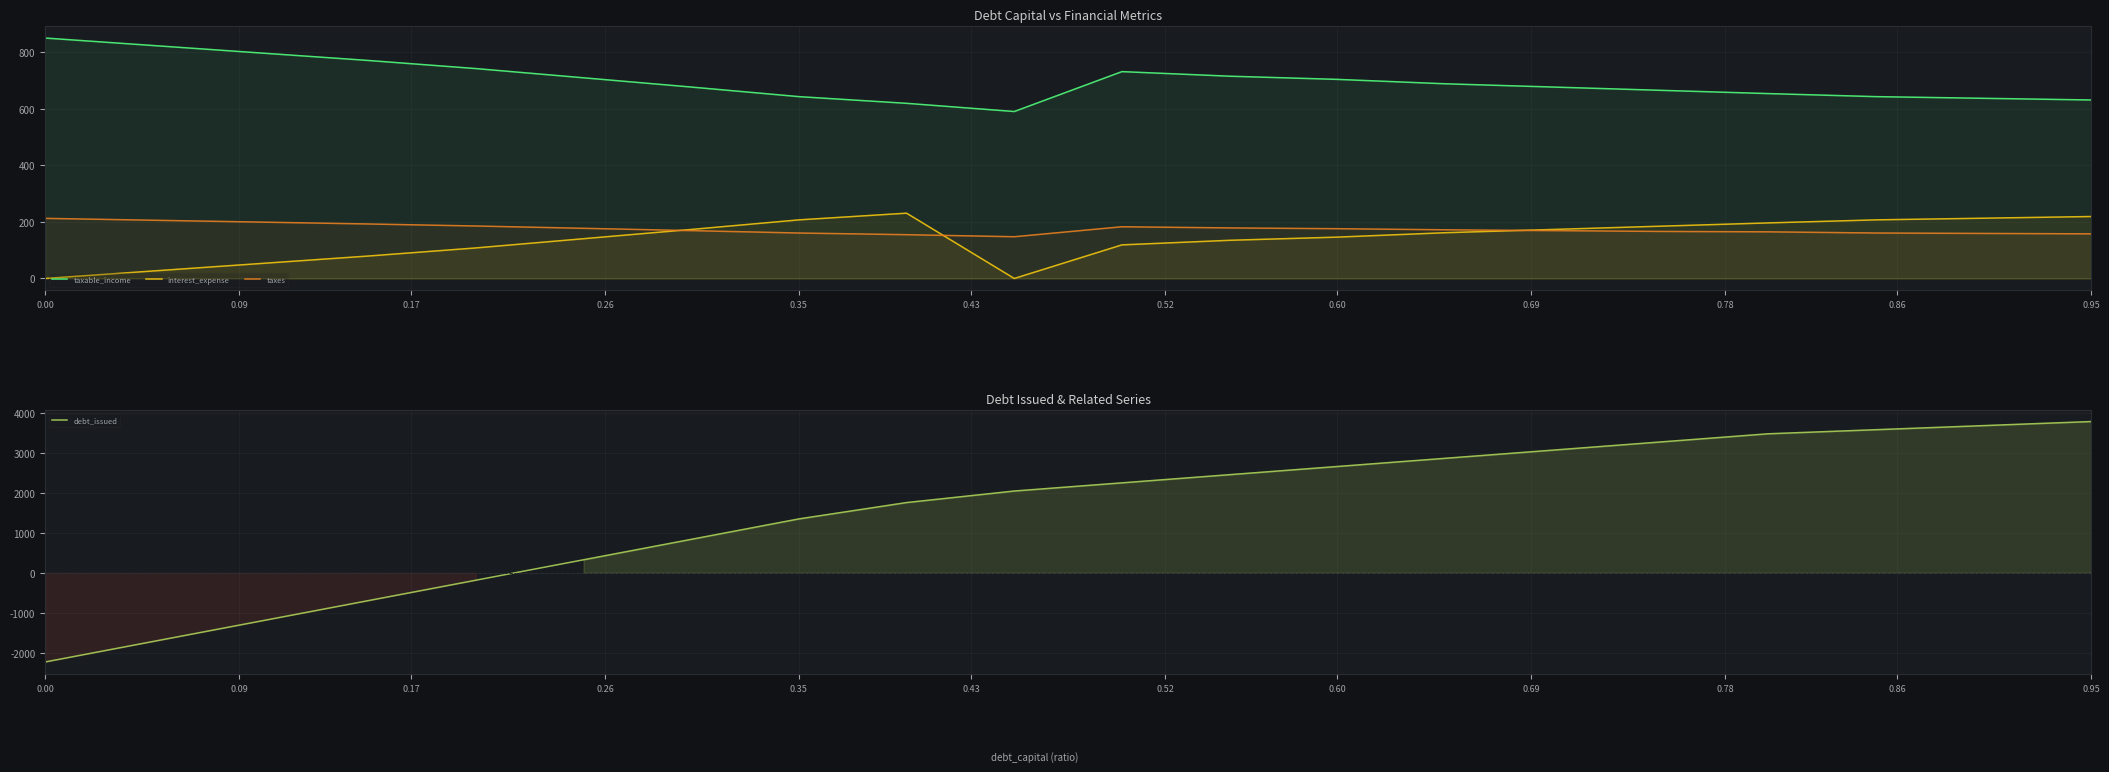

After their last crossing, which series has the higher values: debt_issued or taxable_income?

debt_issued